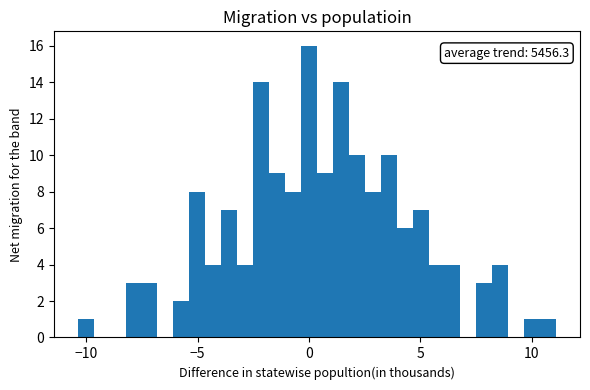

Read against the x-axis, roughly where is the centre of the tallest bar?

0.0